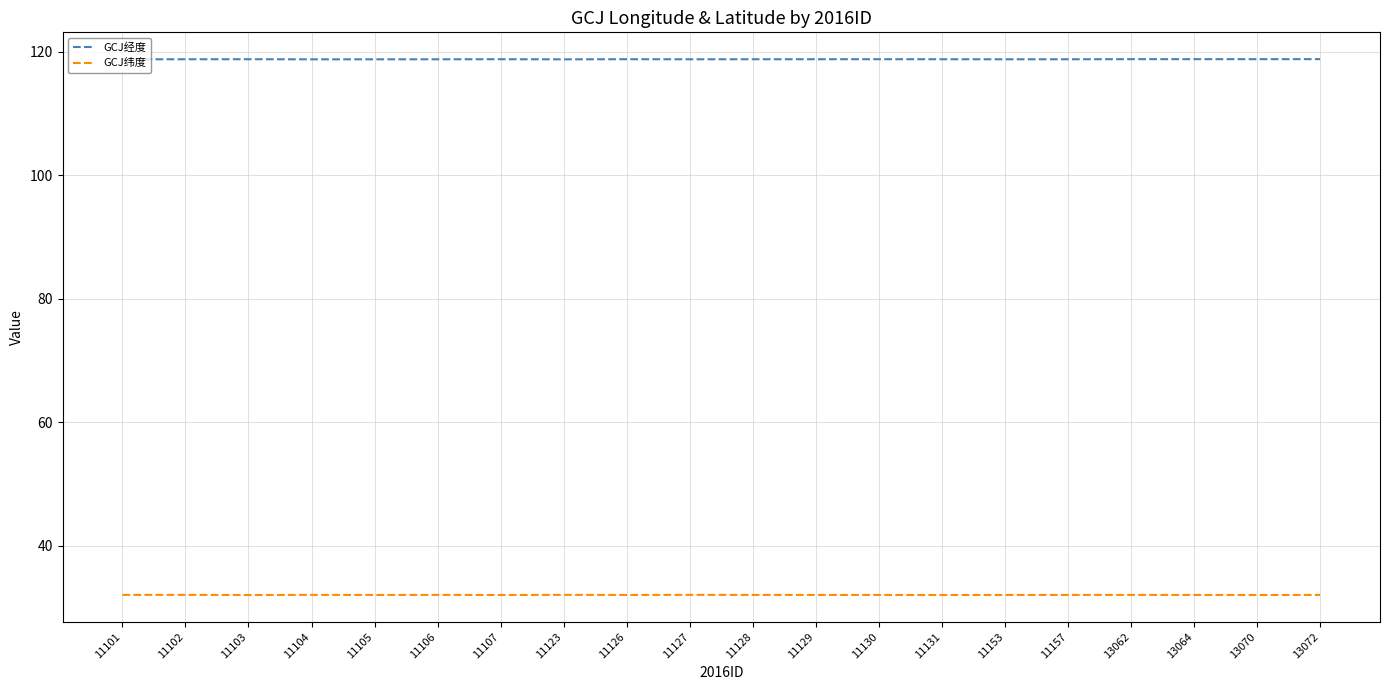

Rank the series by their maximum value, from lowest to highest.

GCJ纬度, GCJ经度